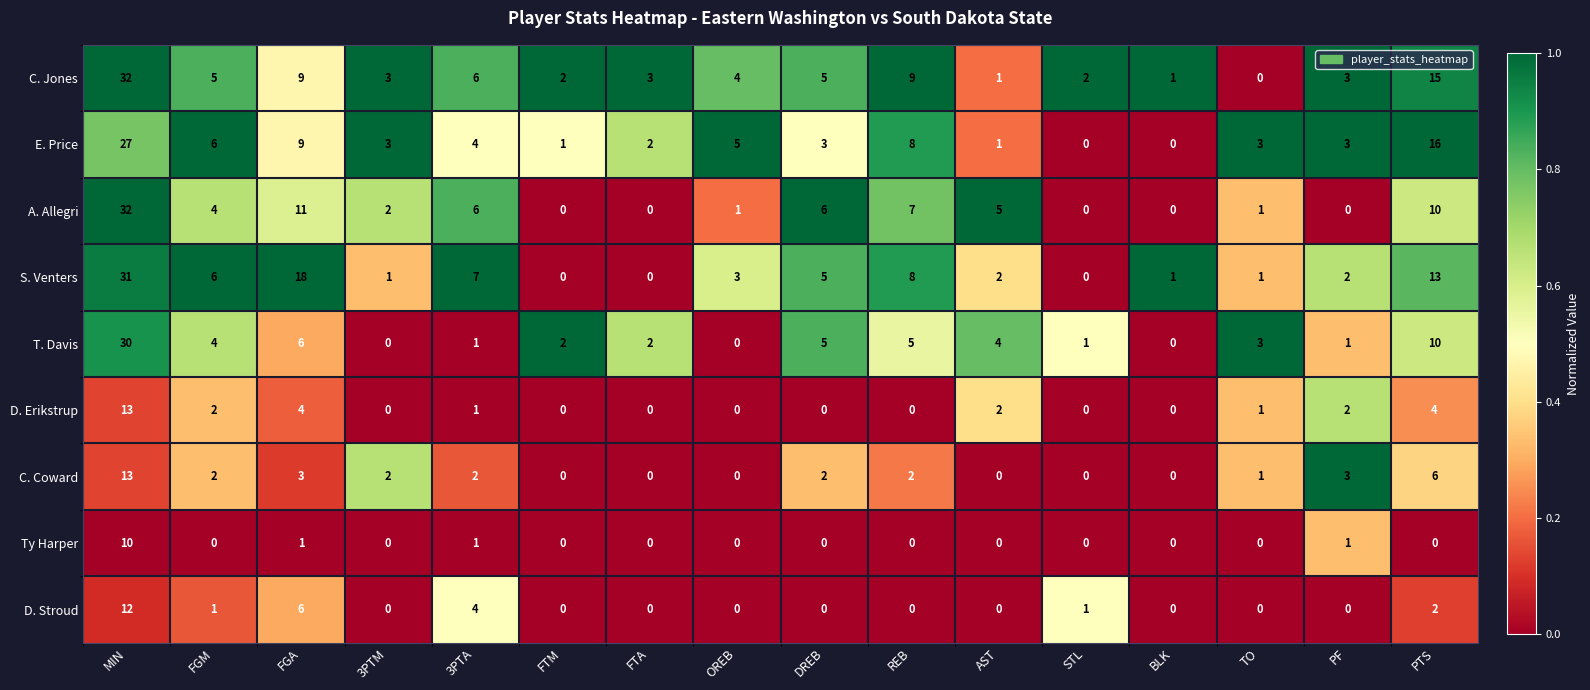

At which label does D. Erikstrup first exceed 1?

MIN